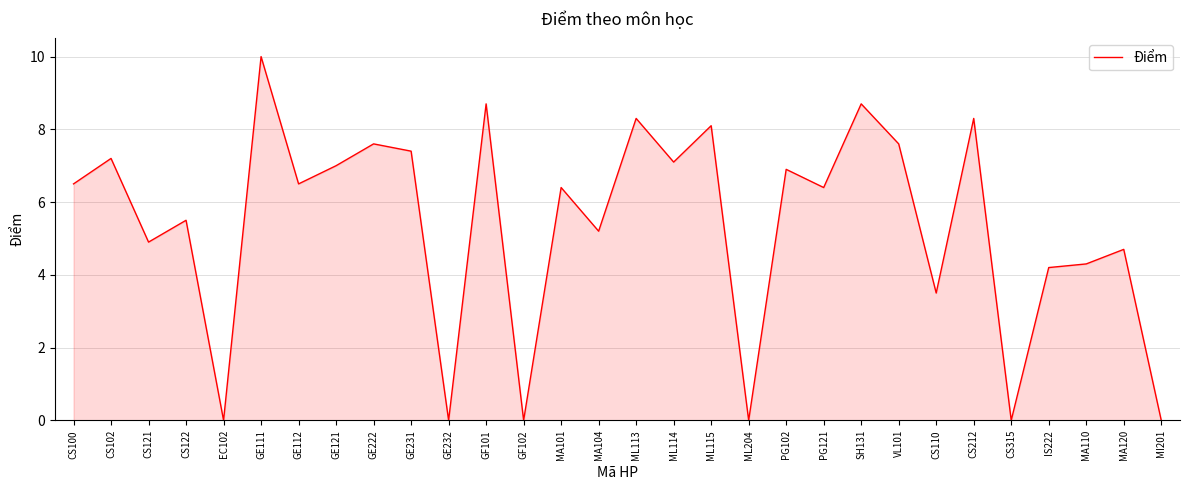

Where does the data first go above 6?

CS100